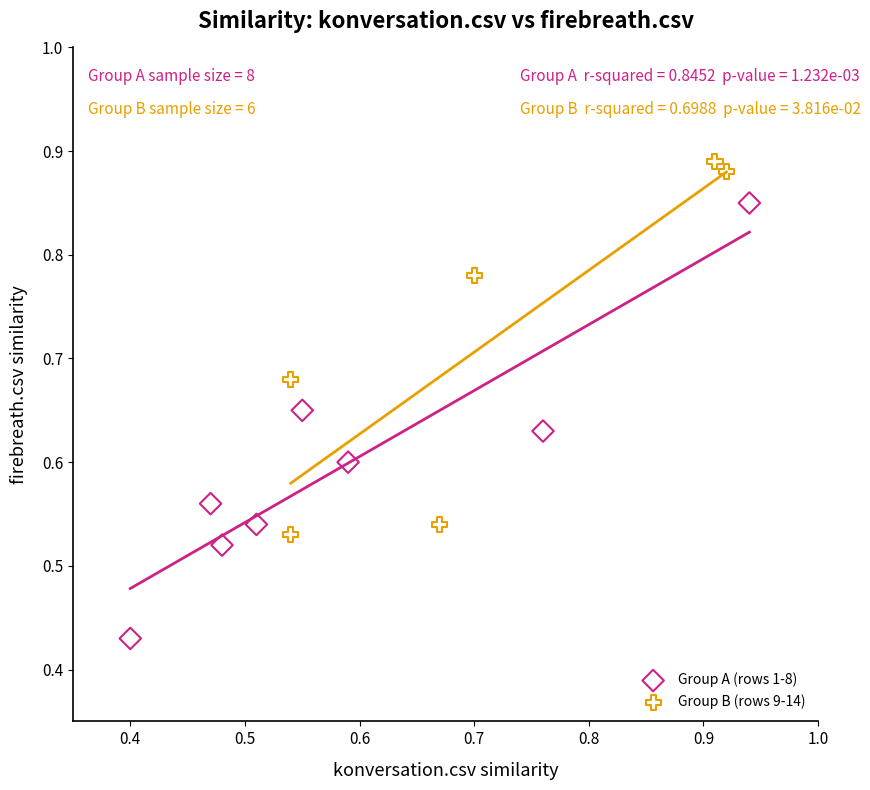

Which series contains the lowest Y value?

Group A (rows 1-8)